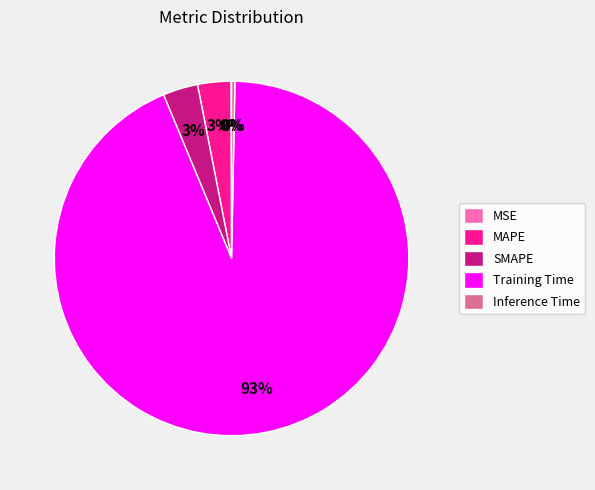

Combined, do MAPE and SMAPE account for over 50%?

No